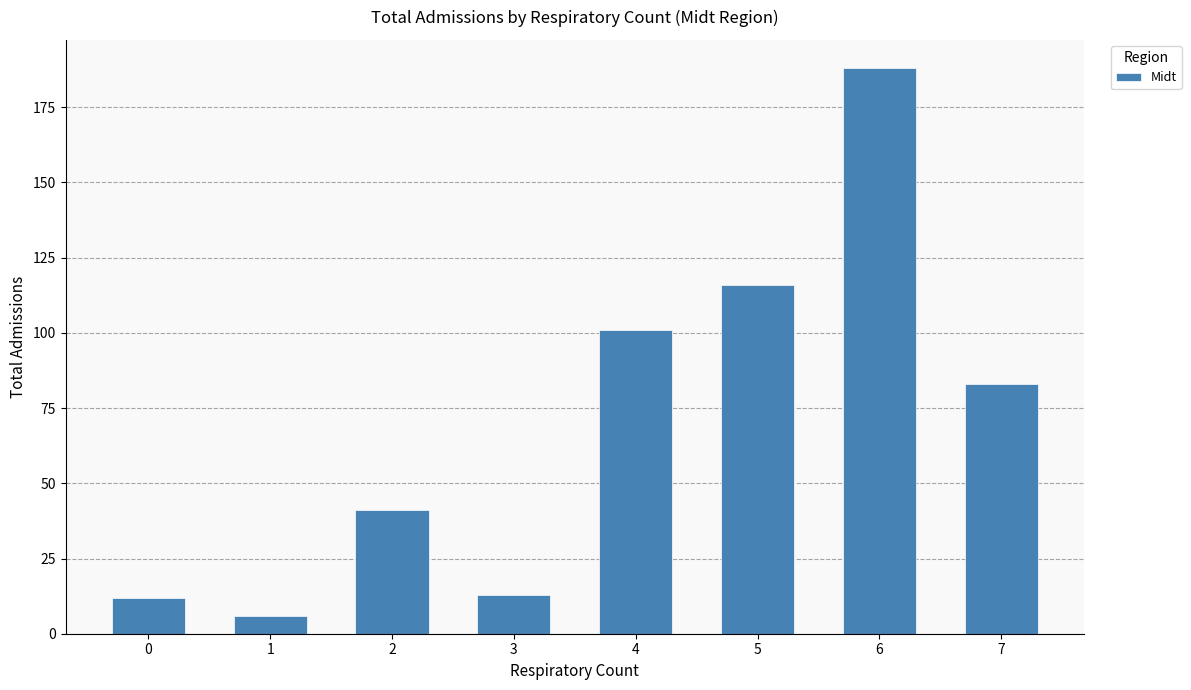

What is the difference between the maximum and second lowest values?

176